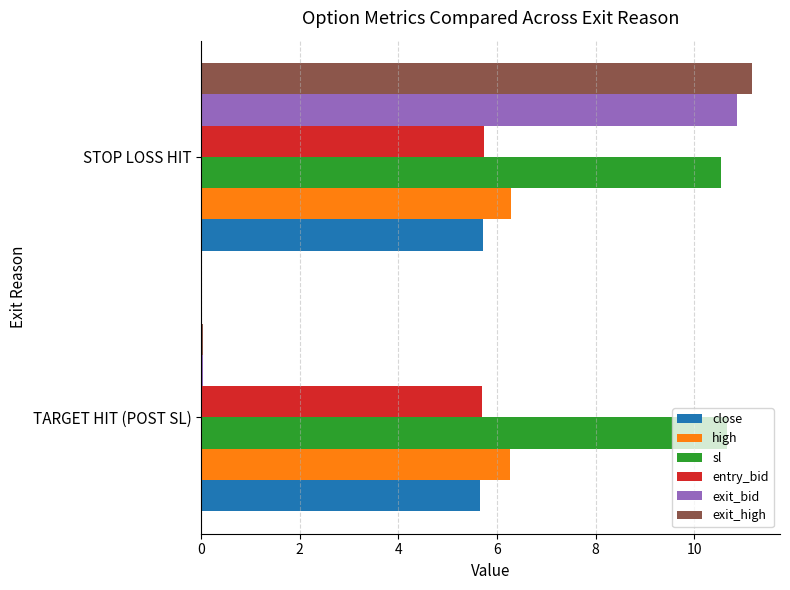

The value of high at TARGET HIT (POST SL) is 6.3. True or false?

True